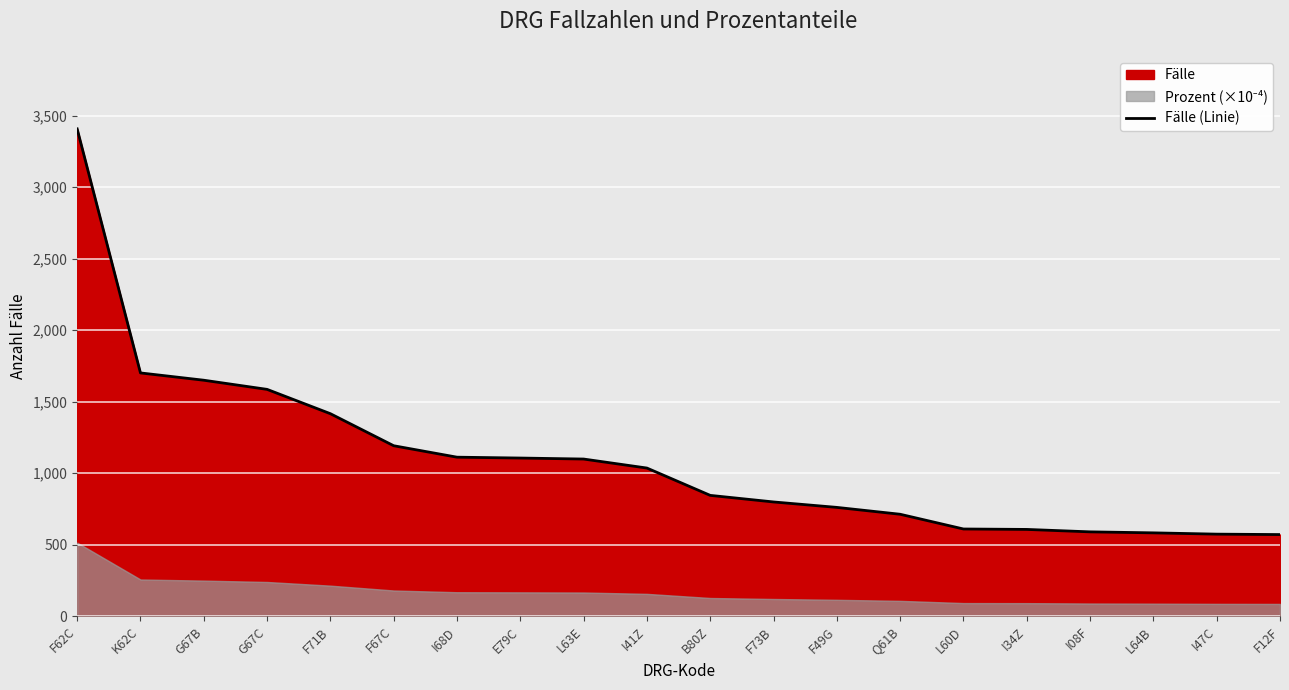

What is the maximum value shown in the chart?

3407